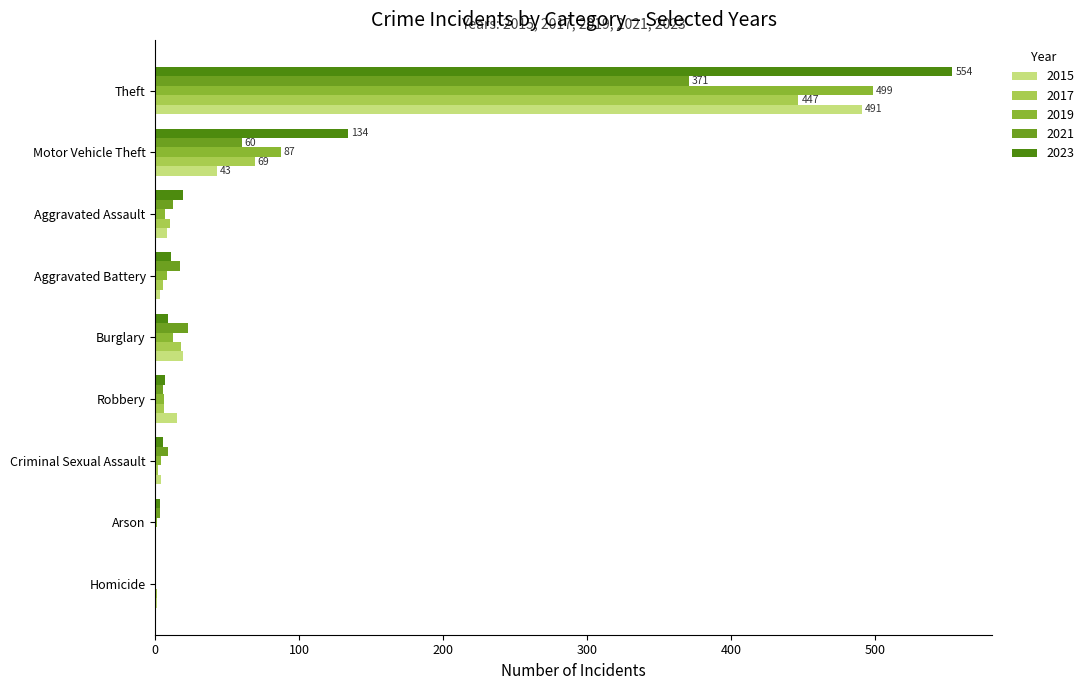

Which category has the highest value in the 2017 series?

Theft